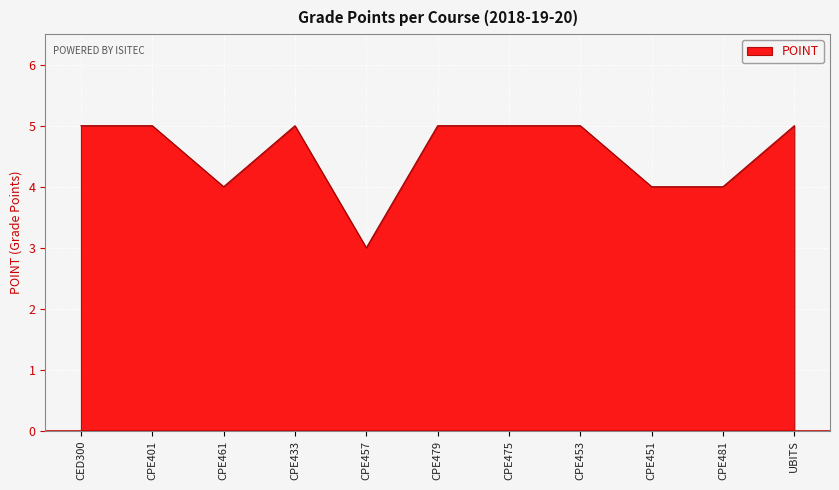

What is the ratio of the value at UBITS to the value at CED300?

1.0